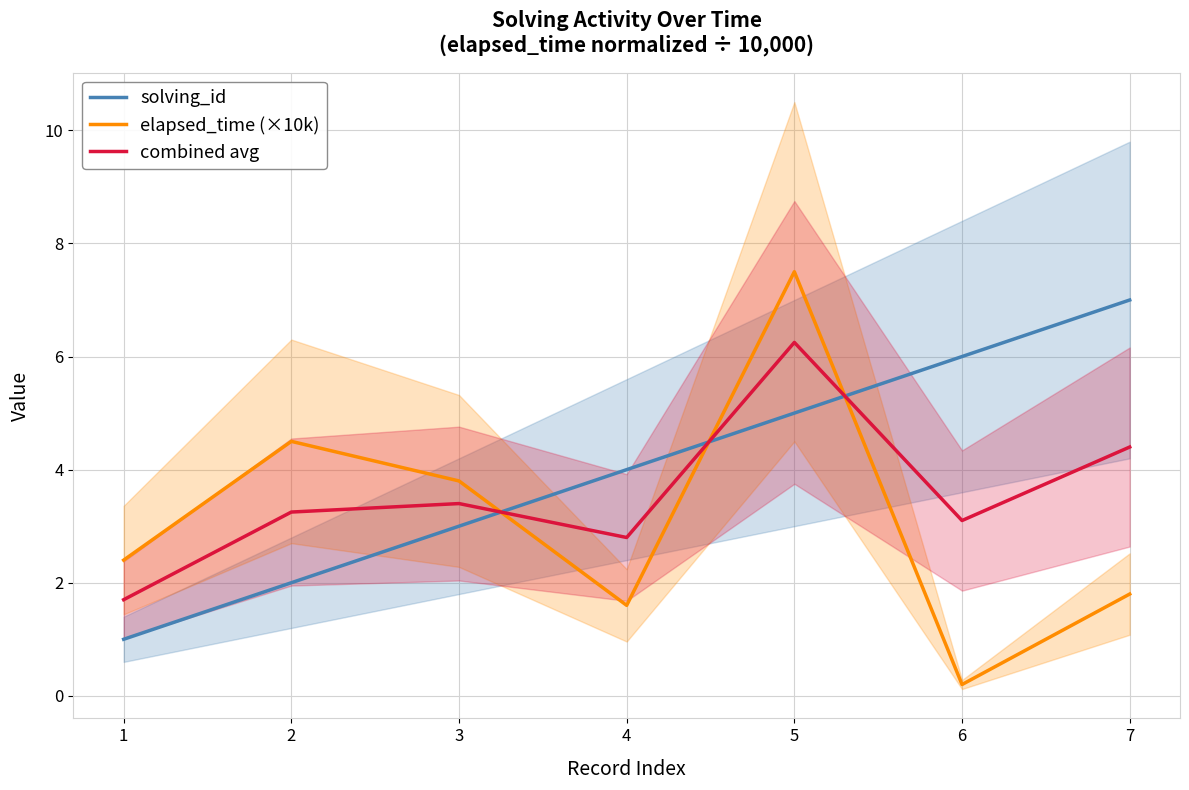

Where is the first local maximum for combined avg?

3